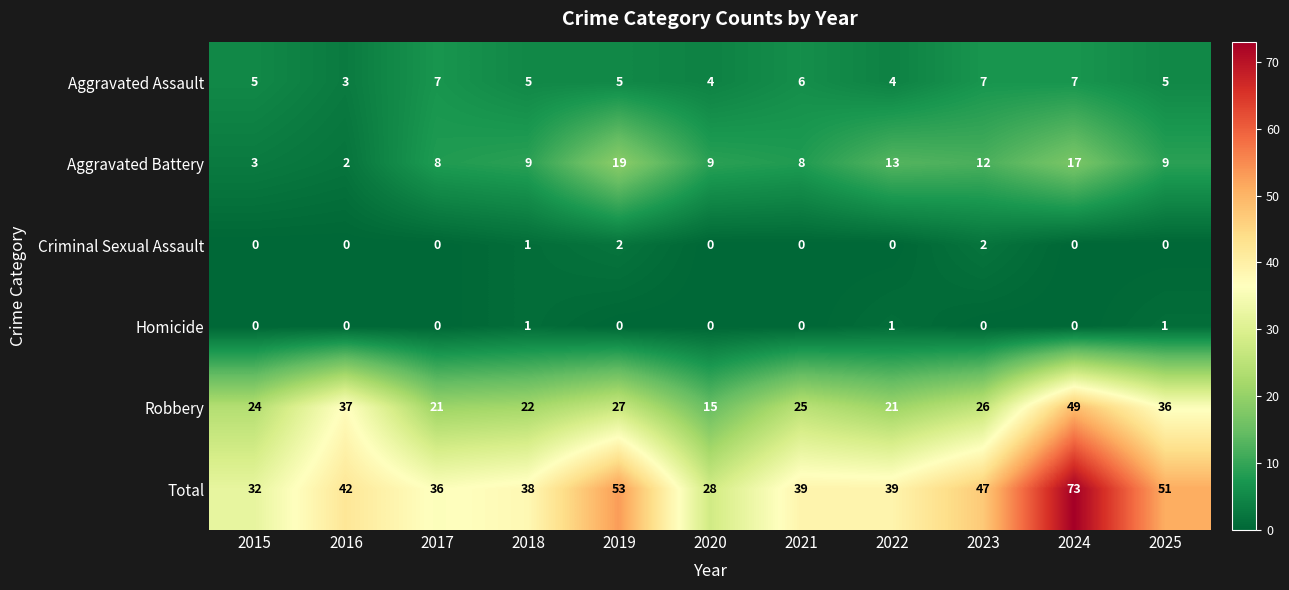

What is the difference between the maximum and minimum values in the Total series?

45